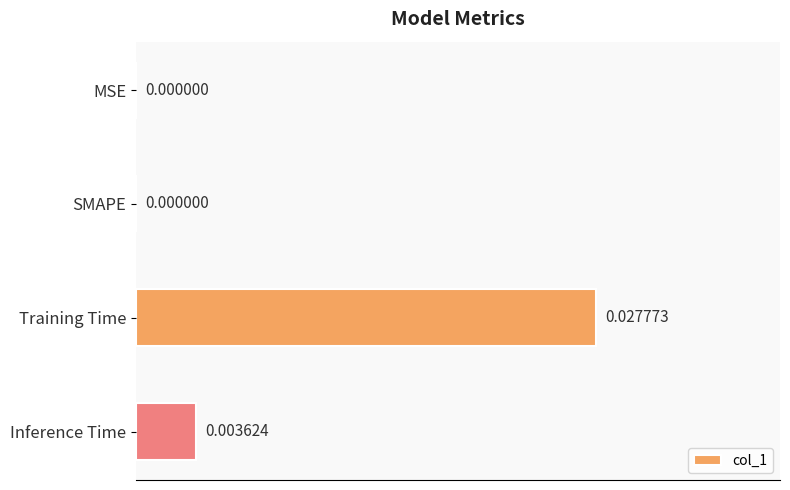

Between SMAPE and Inference Time, which is larger?

Inference Time